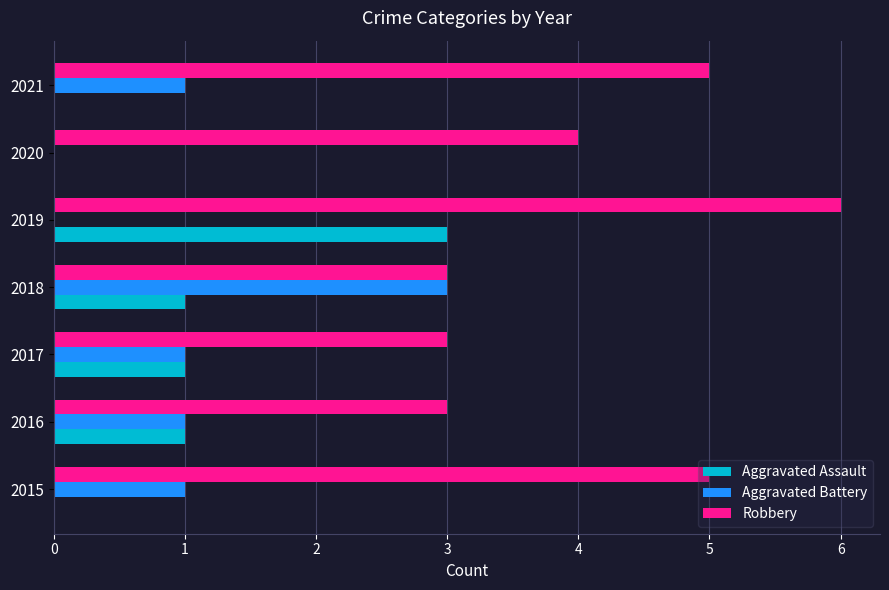

What is the maximum value shown in the chart?

6